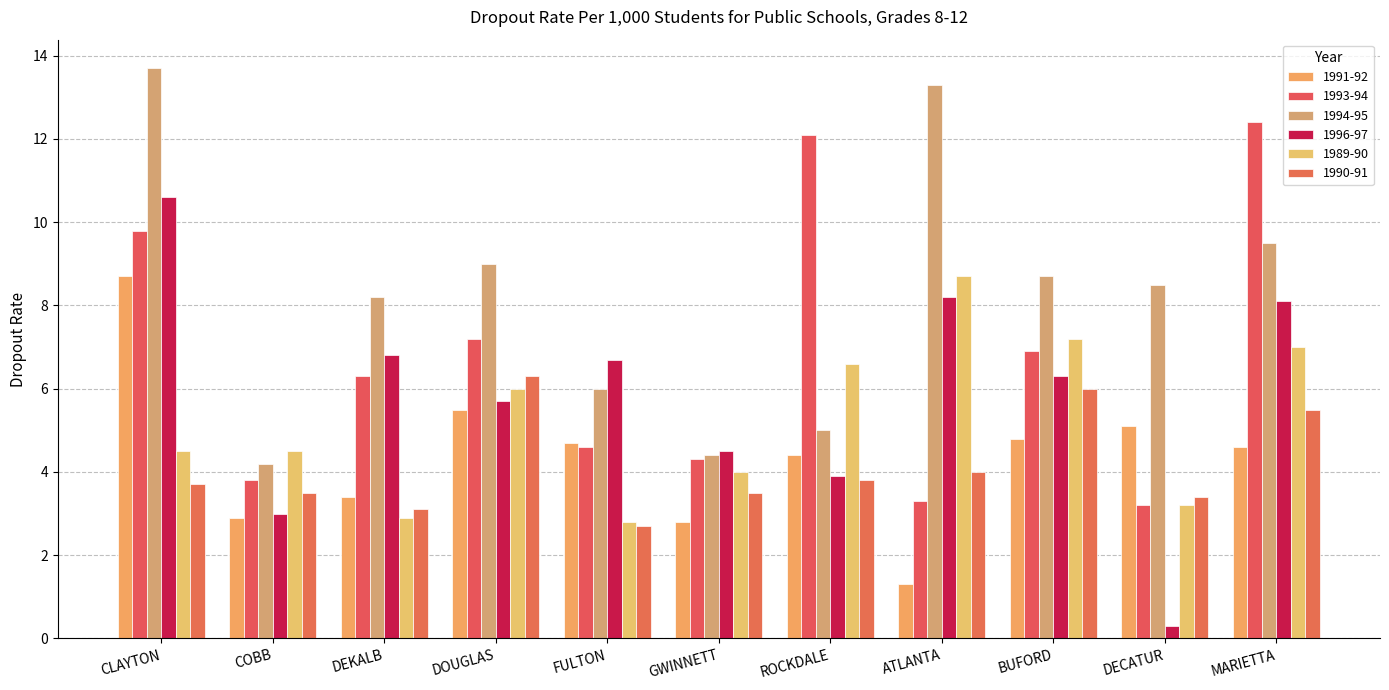

What are all the series names shown in the legend?

1991-92, 1993-94, 1994-95, 1996-97, 1989-90, 1990-91